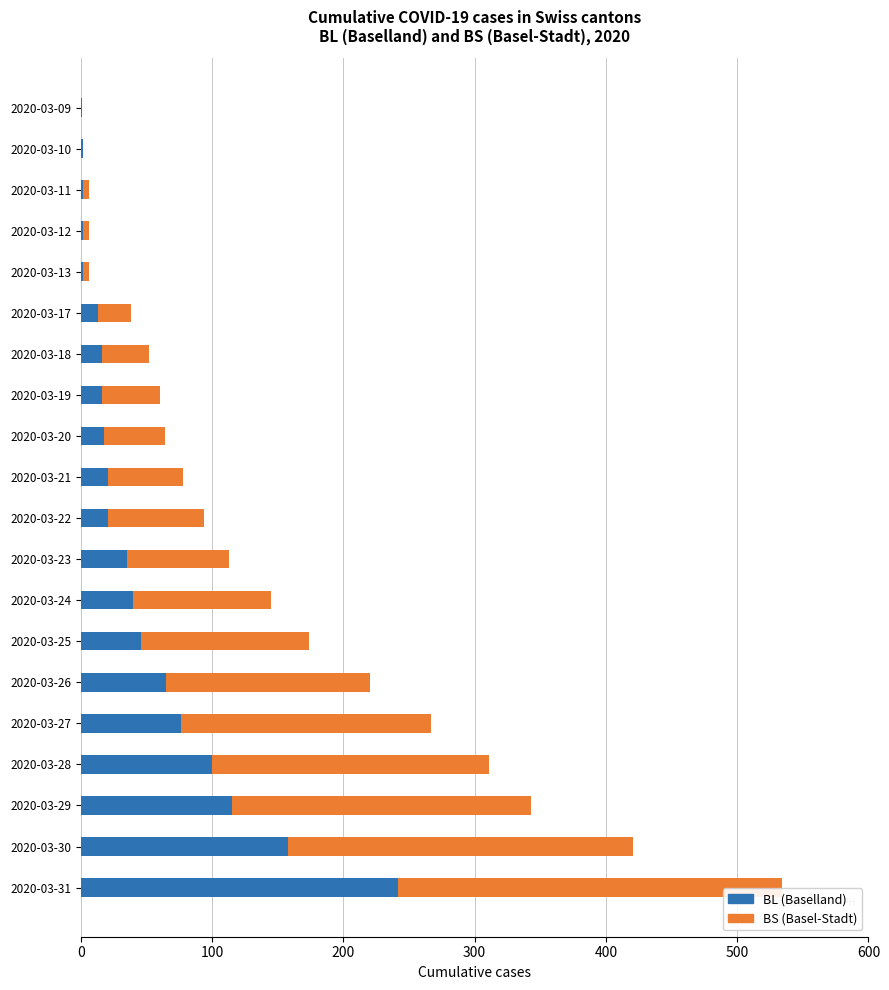

At which category is the sum across all series the highest?

2020-03-31